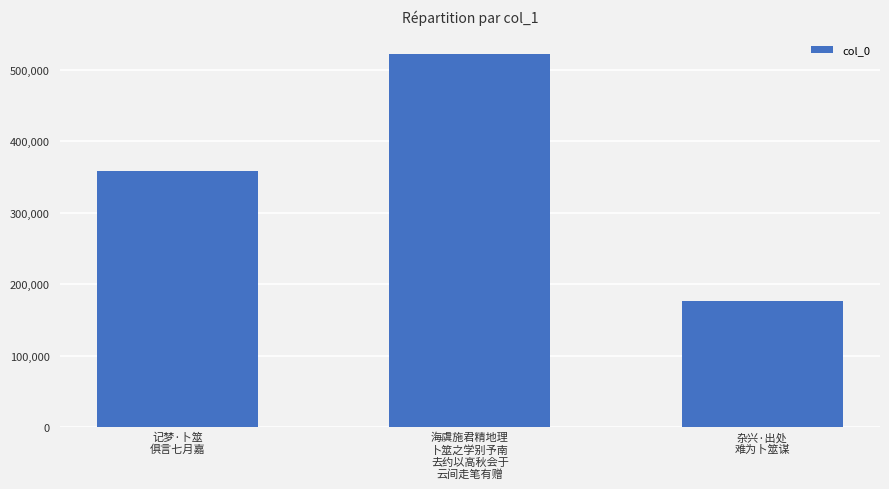

Are the bars grouped side by side (vs. stacked)?

No